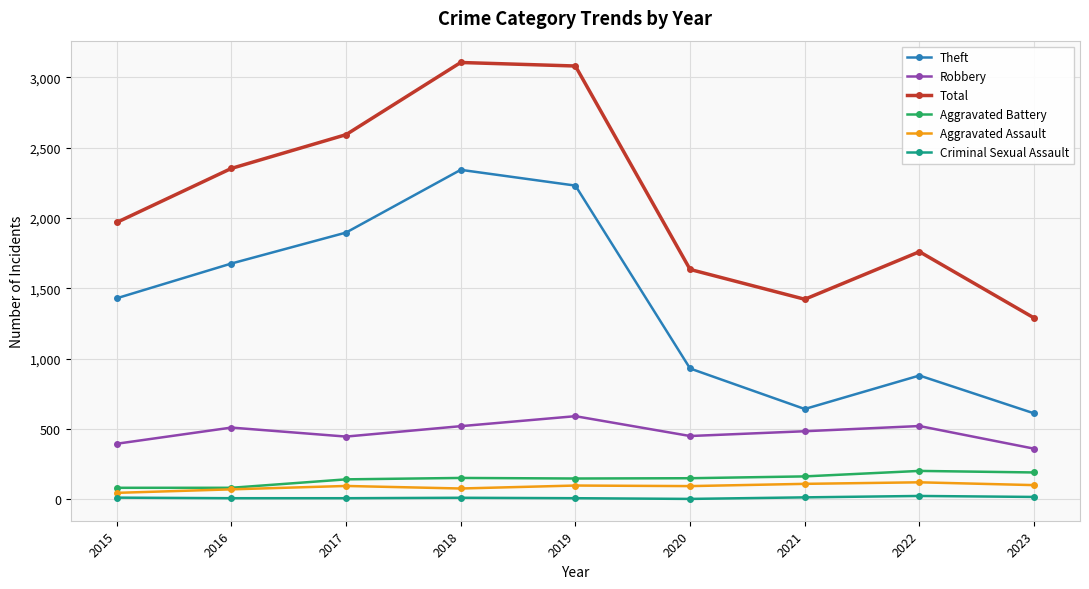

True or false: Theft and Aggravated Assault cross at least once.

False